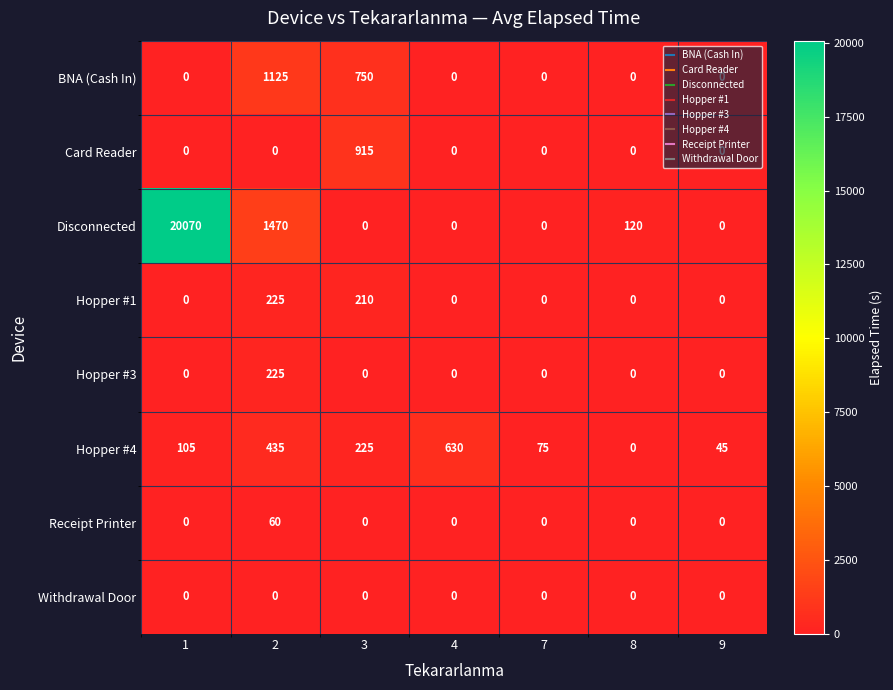

Is it true that Receipt Printer equals 31 at 1?

False